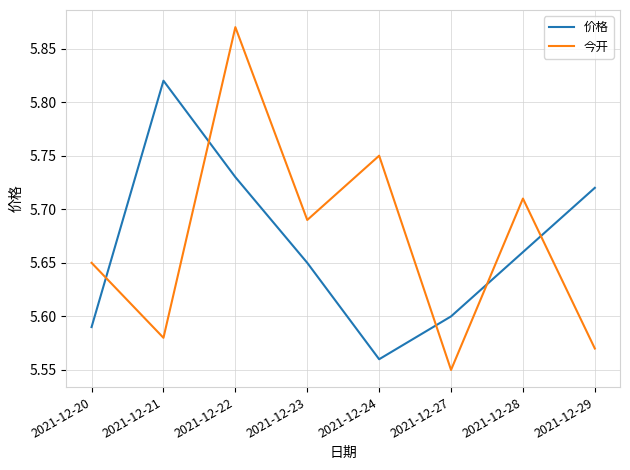

True or false: 价格 and 今开 intersect in this chart.

True